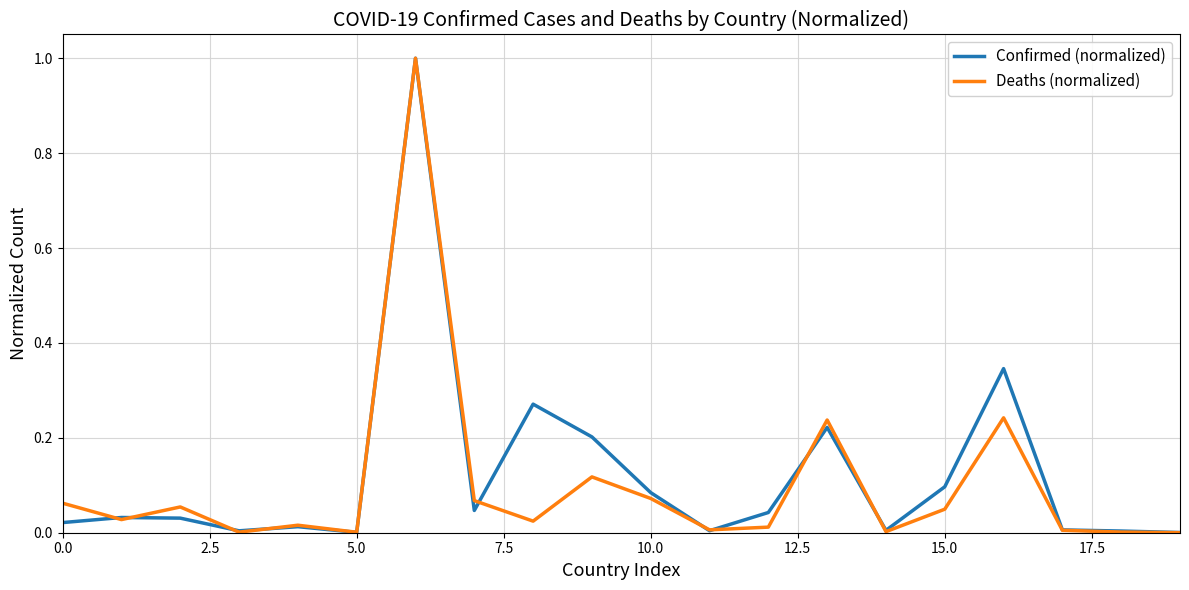

What is the maximum value shown in the chart?

1.0